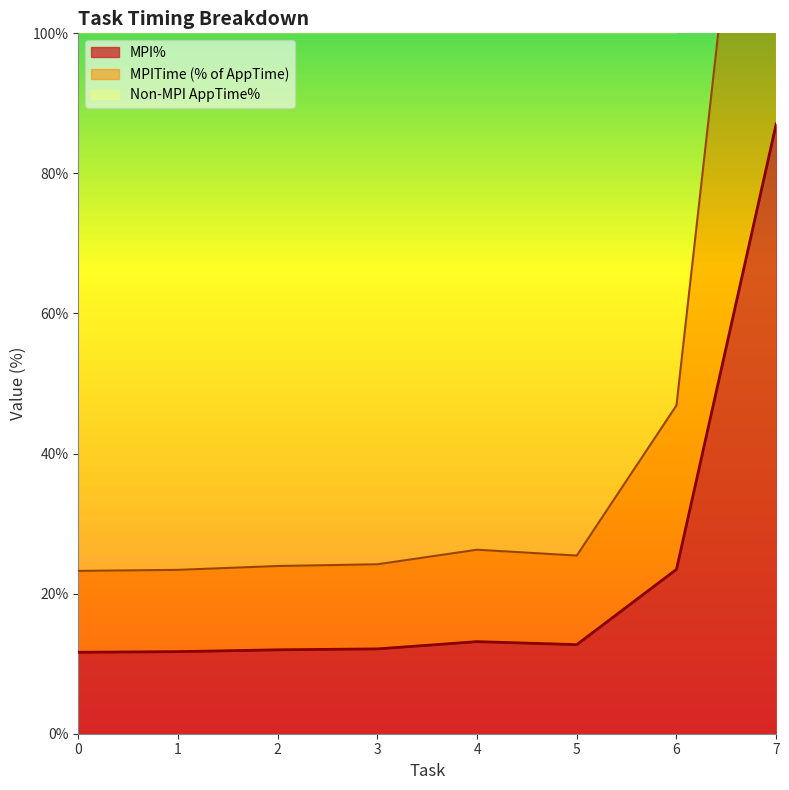

List the series in order of their overall mean, highest first.

MPITime, MPI%